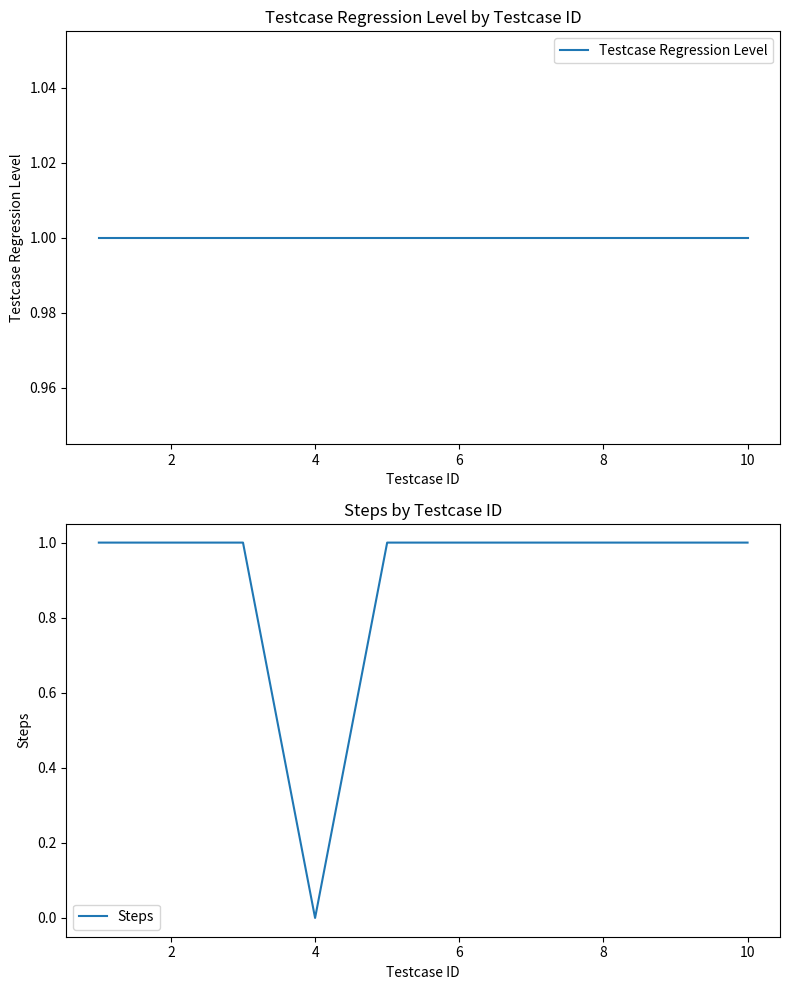

Reading left to right, list all the values displayed in this chart.

Testcase Regression Level: 1	1	1	1	1	1	1	1	1	1
Steps: 1	1	1	0	1	1	1	1	1	1